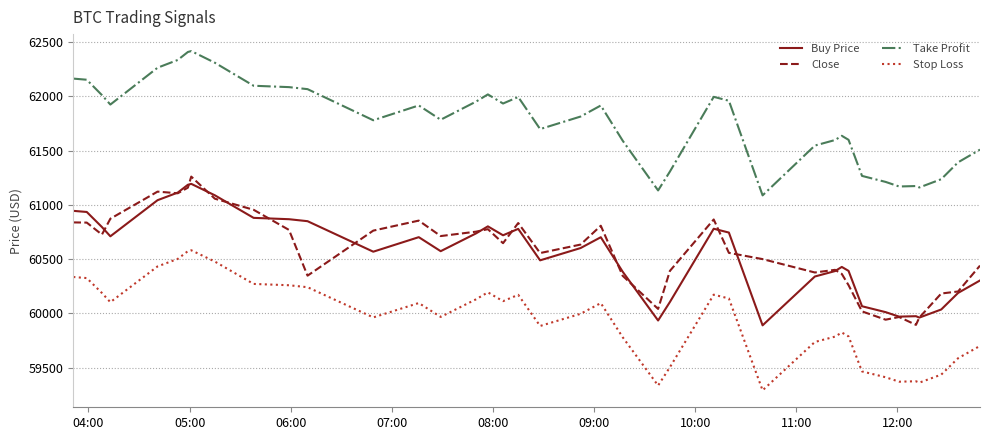

True or false: Buy Price and Stop Loss intersect in this chart.

False